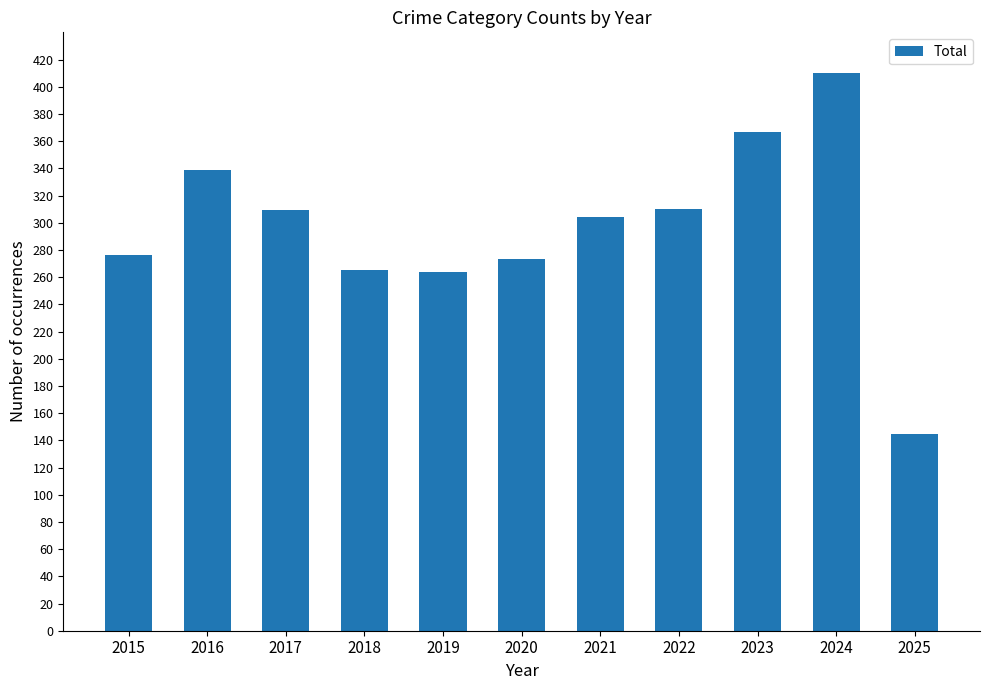

What is the change in value from 2019 to 2024?

+146